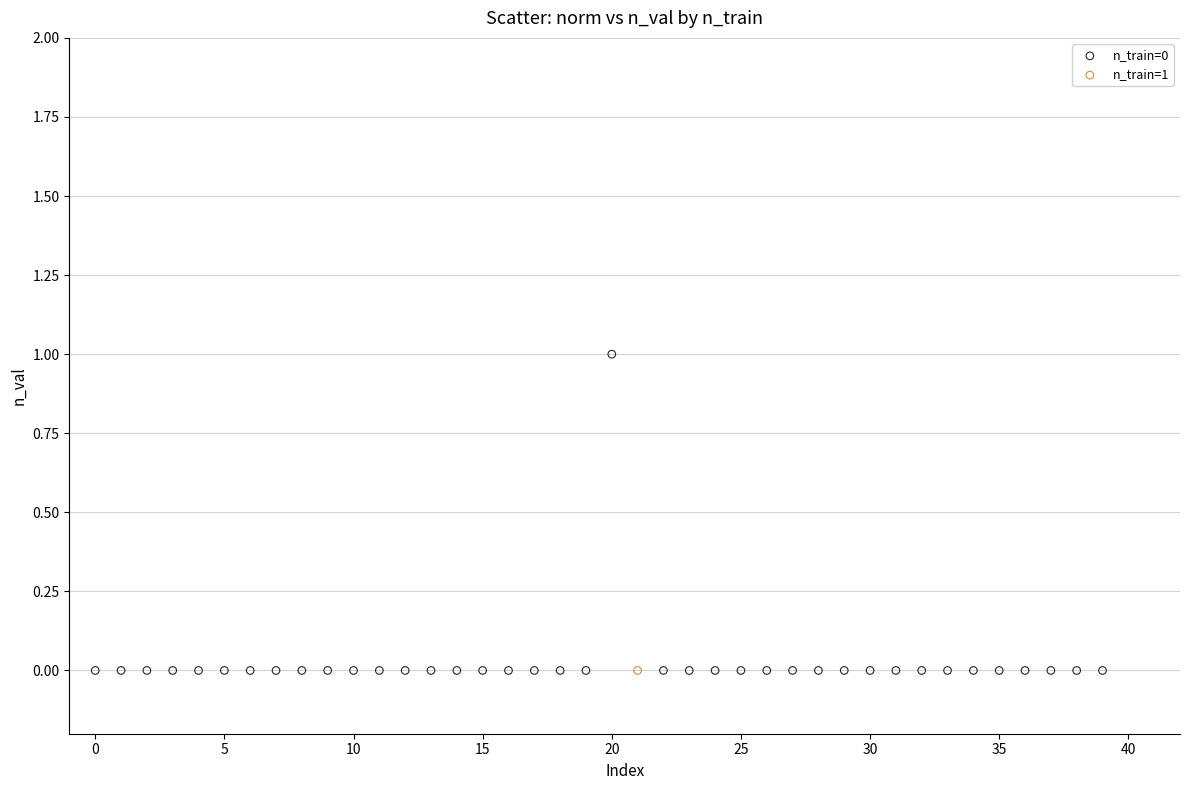

What are all the series names shown in the legend?

n_train=0, n_train=1